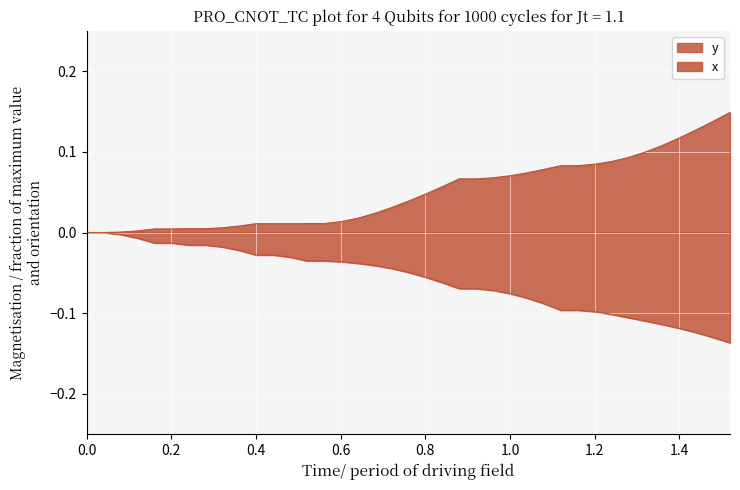

Does the chart display data point markers on the line(s)?

No